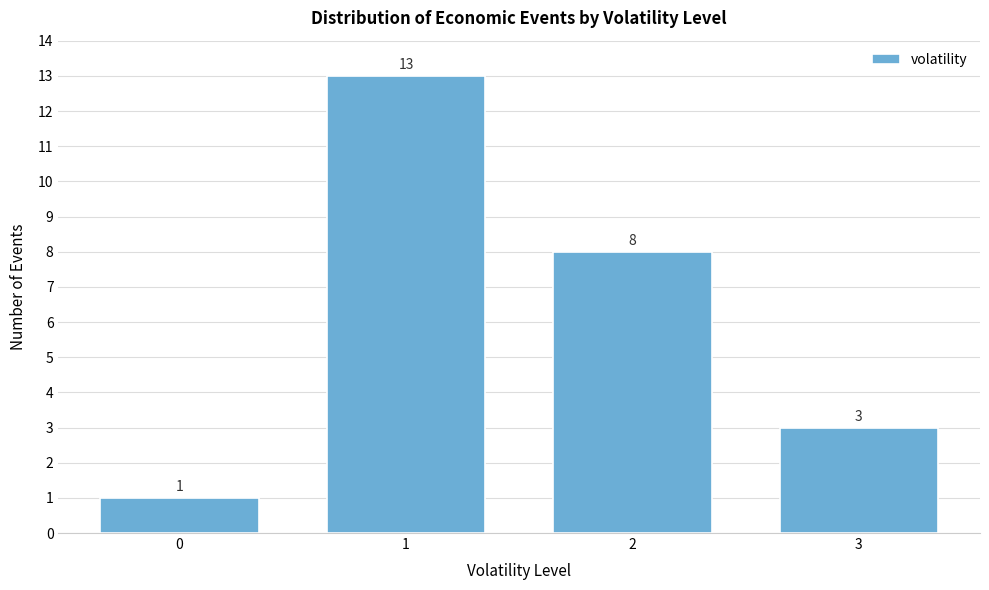

Reading left to right, what are all the values shown in this chart?

0=1	1=13	2=8	3=3